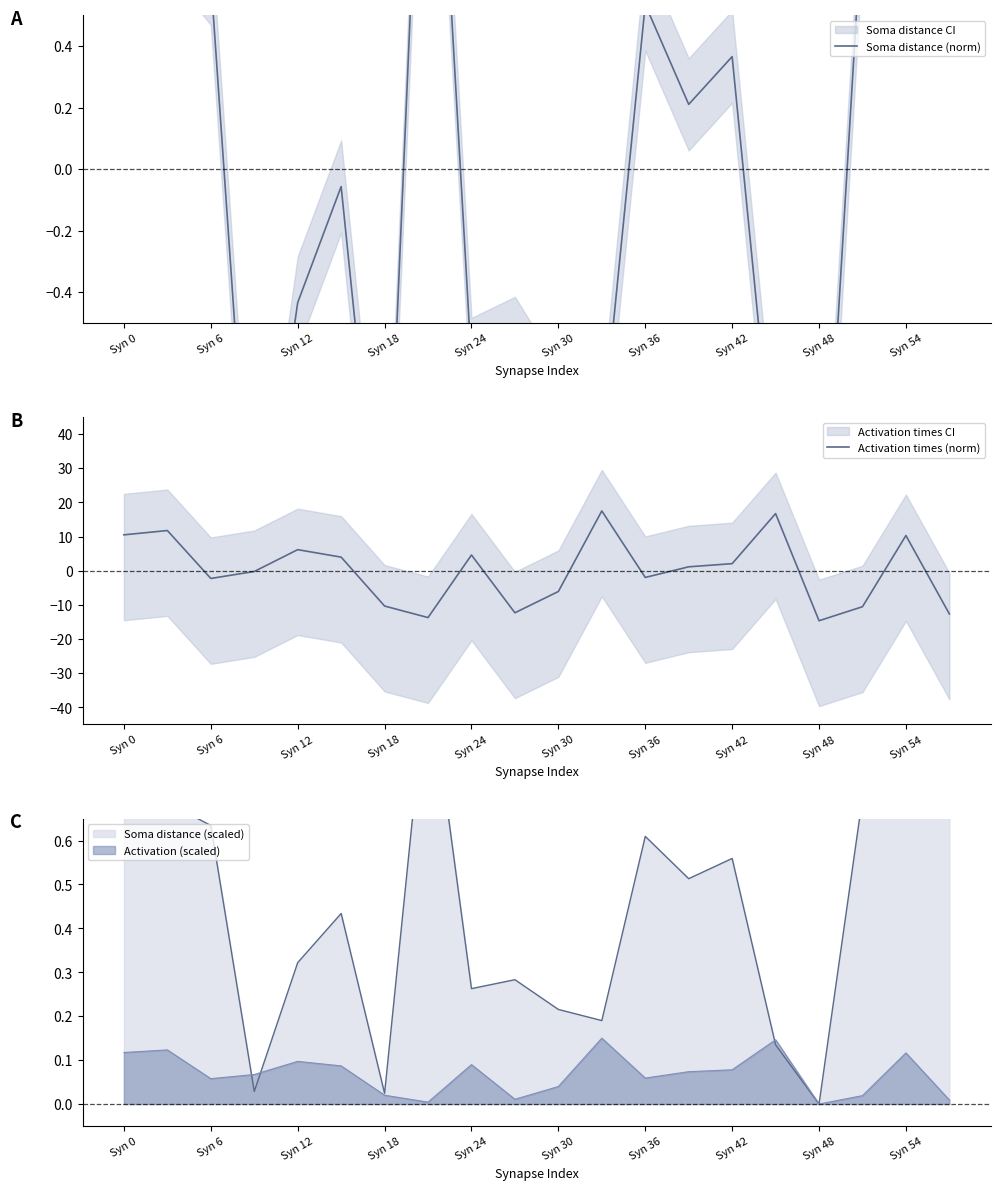

Which series has the largest total across all categories?

Activation times (norm)